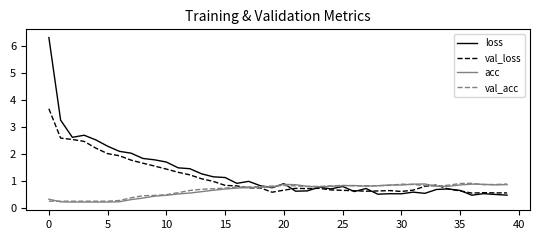

What is the difference between the second highest and minimum values in the acc series?

0.7